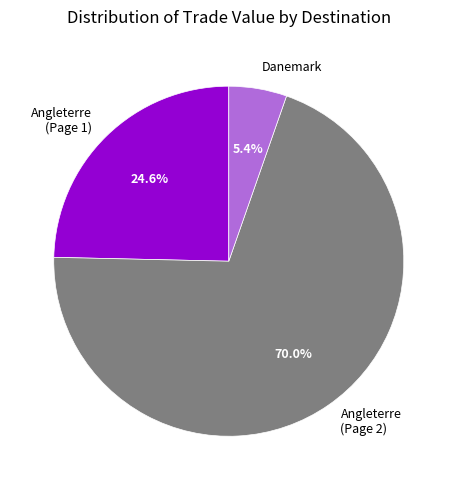

To the nearest percent, what is the average slice percentage?

33%